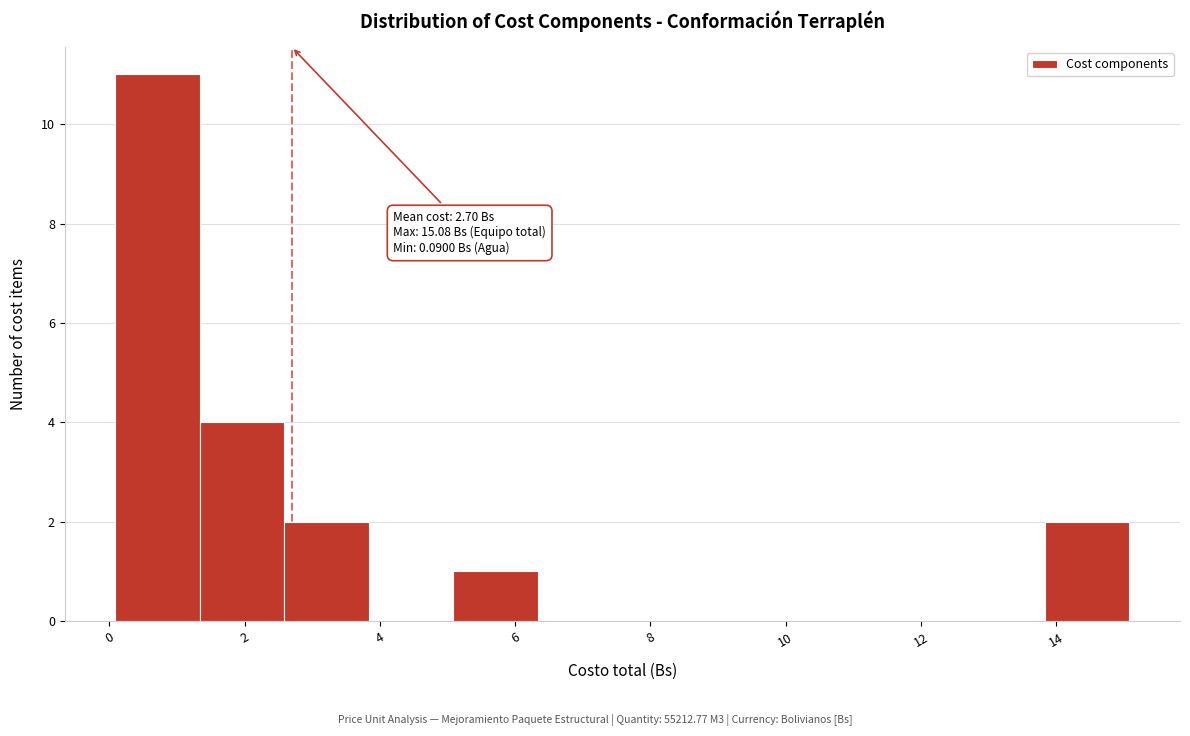

Over which range of the x-axis is the bar tallest?

0.0 to 1.4